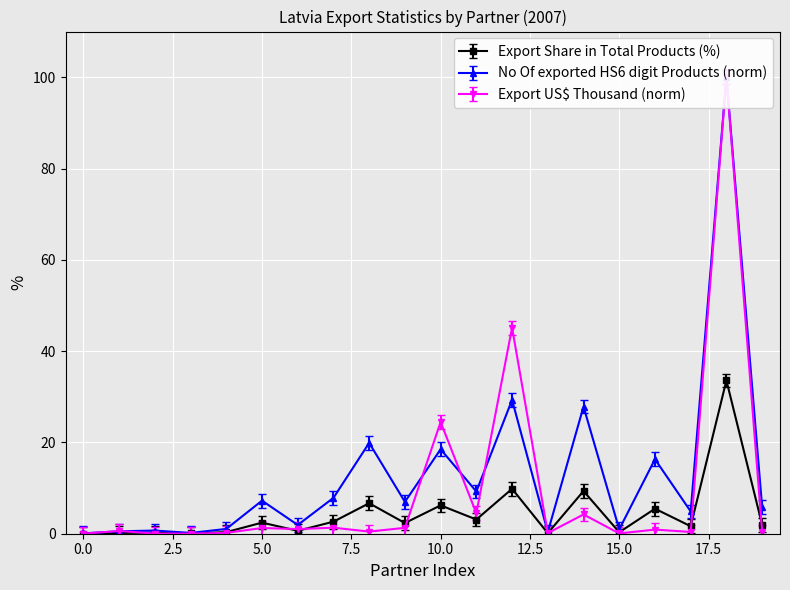

Rank the series by their average value, from lowest to highest.

Export Share in Total Products (%), Export (US$ Thousand), No Of exported HS6 digit Products